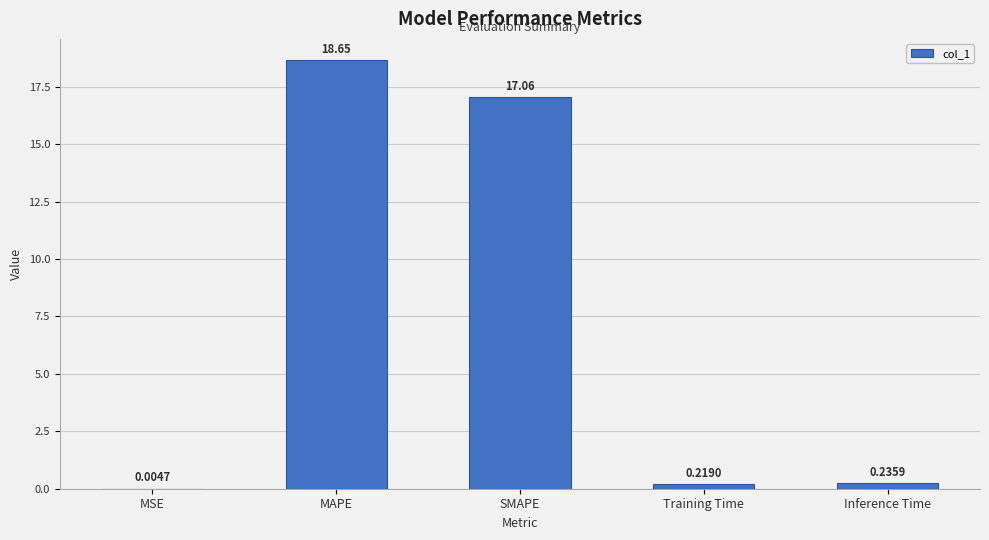

Which label corresponds to the largest value in the chart?

MAPE